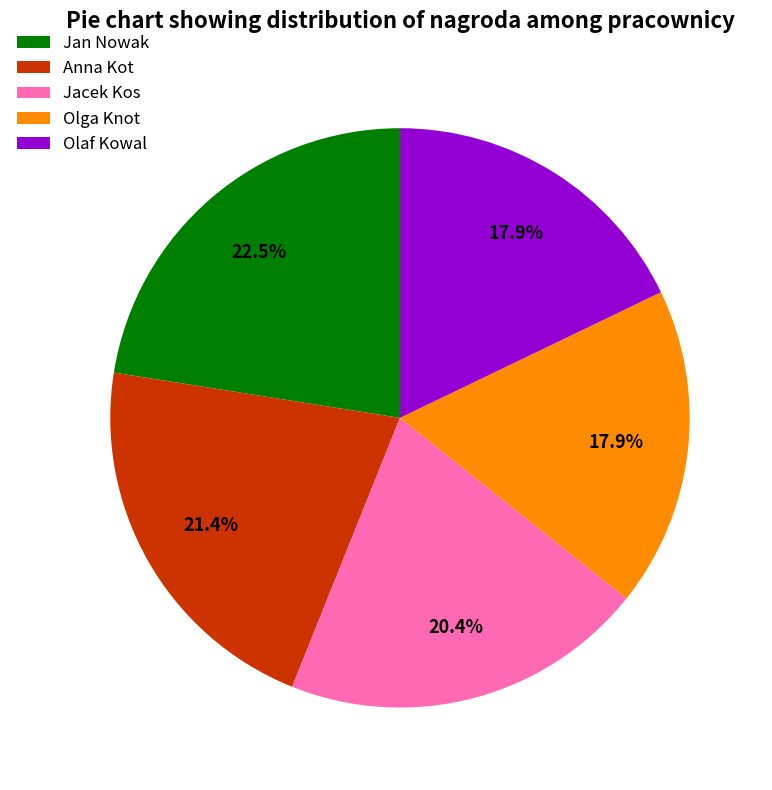

The Olga Knot slice represents 18% of the pie. True or false?

True